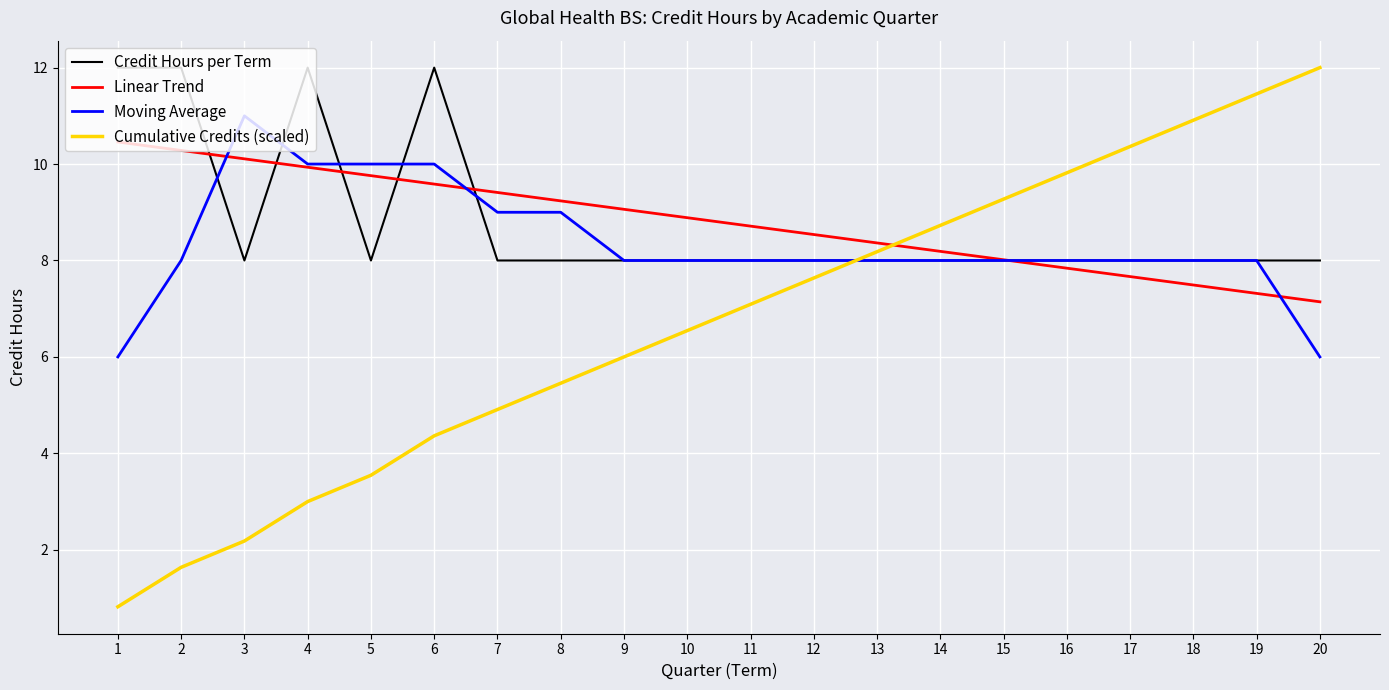

Which series has the largest range (max minus min)?

Cumulative Credits (scaled)